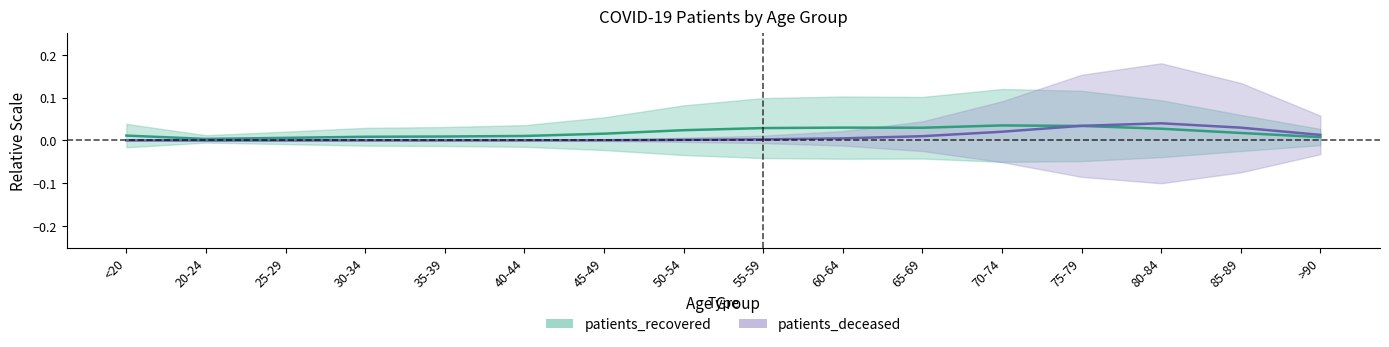

Where do patients_deceased and patients_recovered first cross each other?

70-74 and 75-79